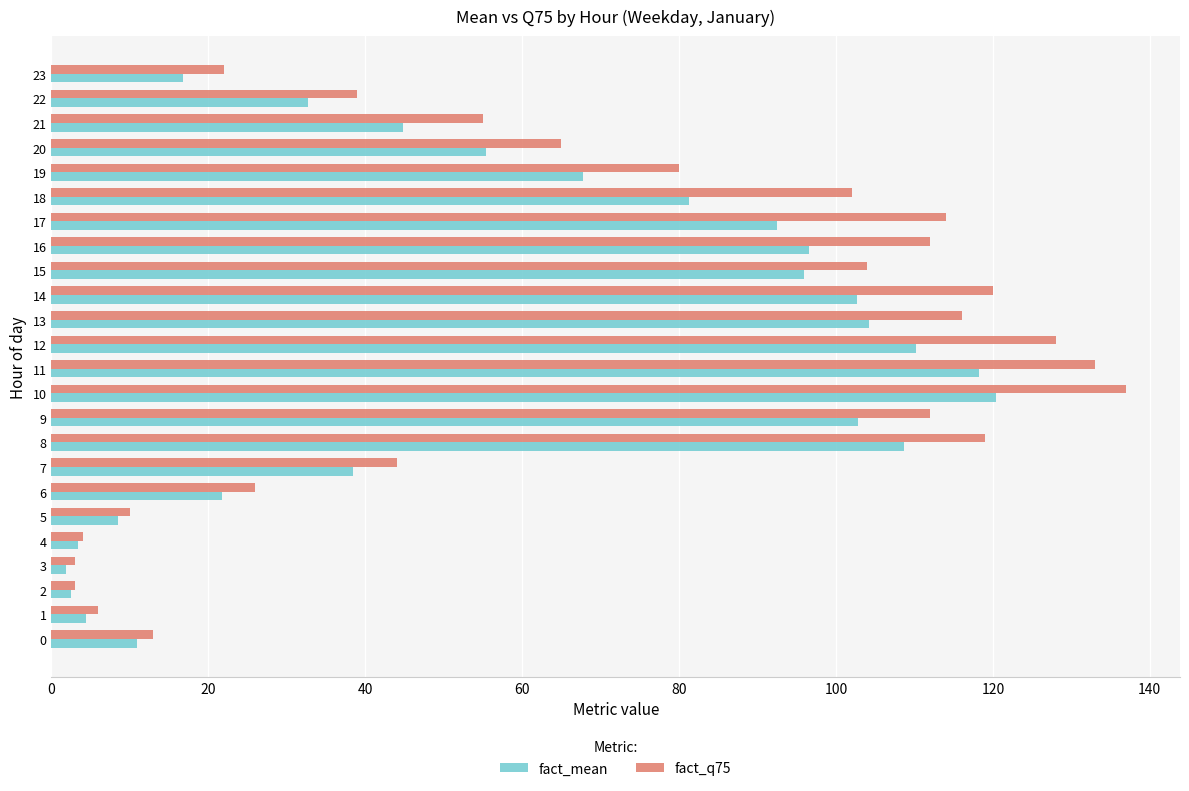

The fact_q75 series shows 104.0 at 15. True or false?

True